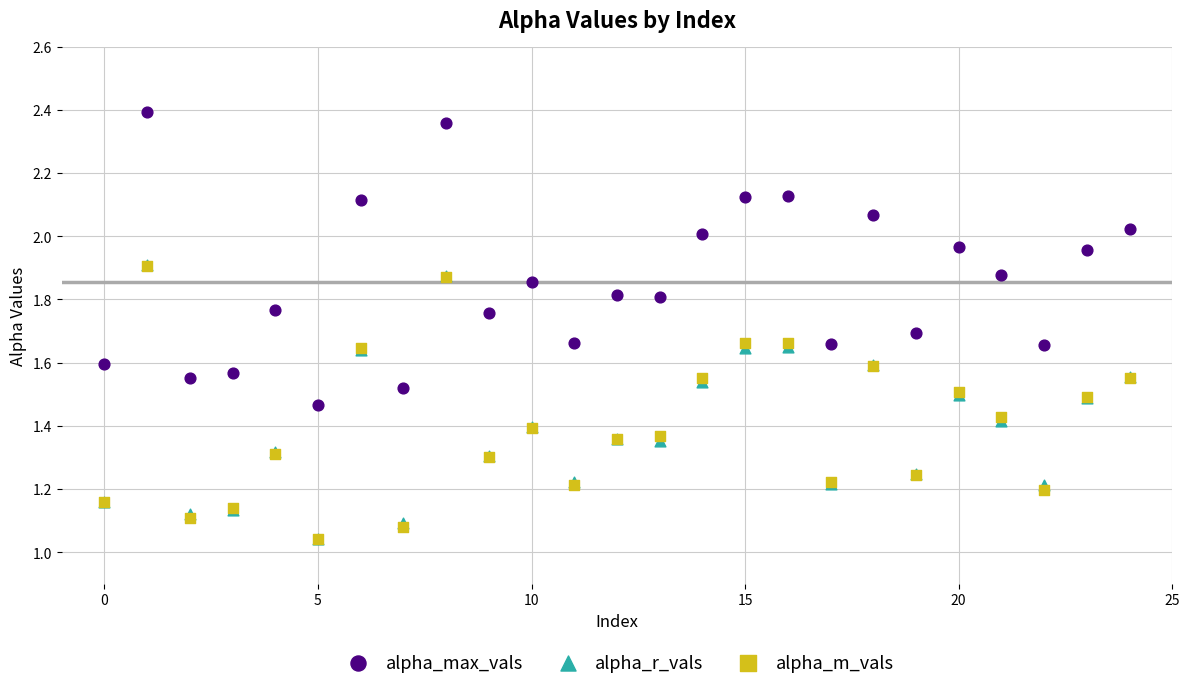

What are all the series names shown in the legend?

alpha_max_vals, alpha_r_vals, alpha_m_vals